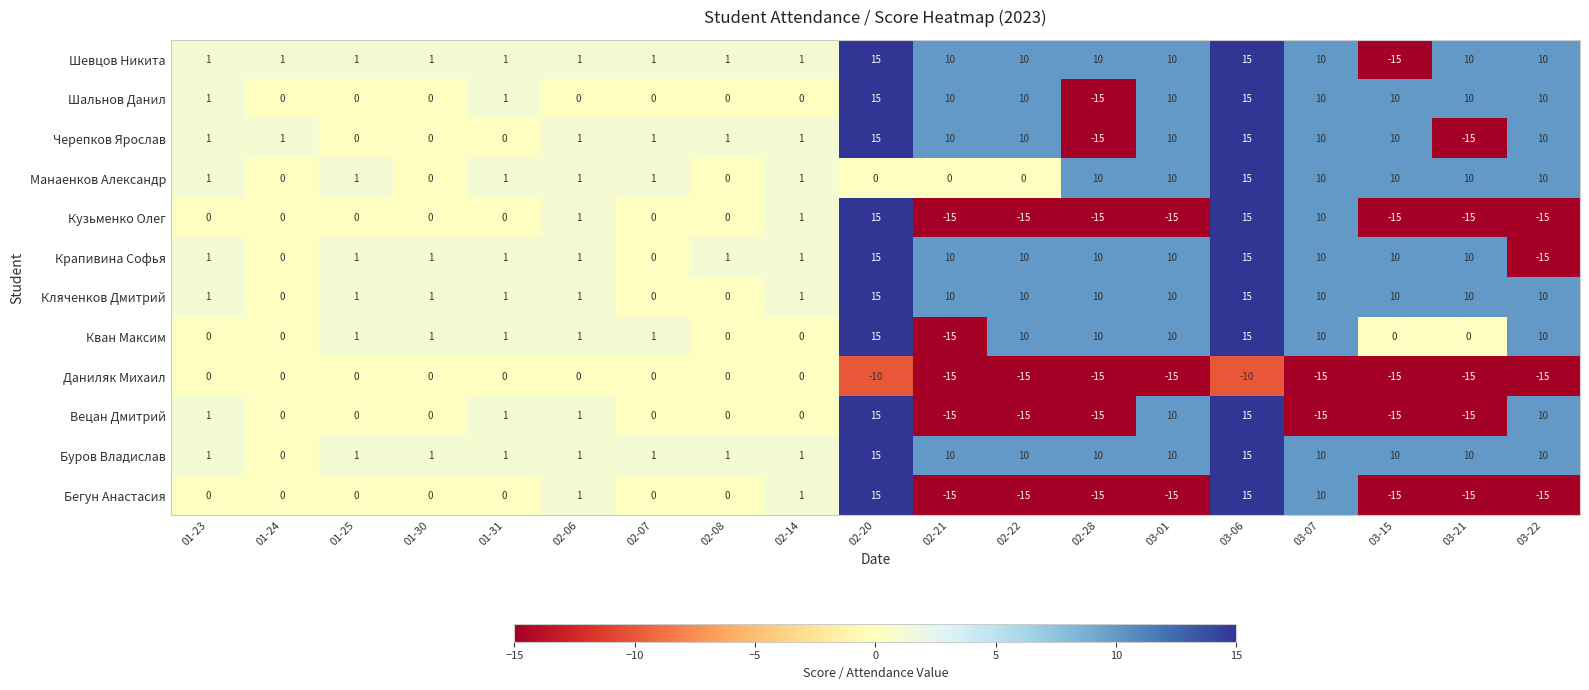

How many data points does each series have?

19